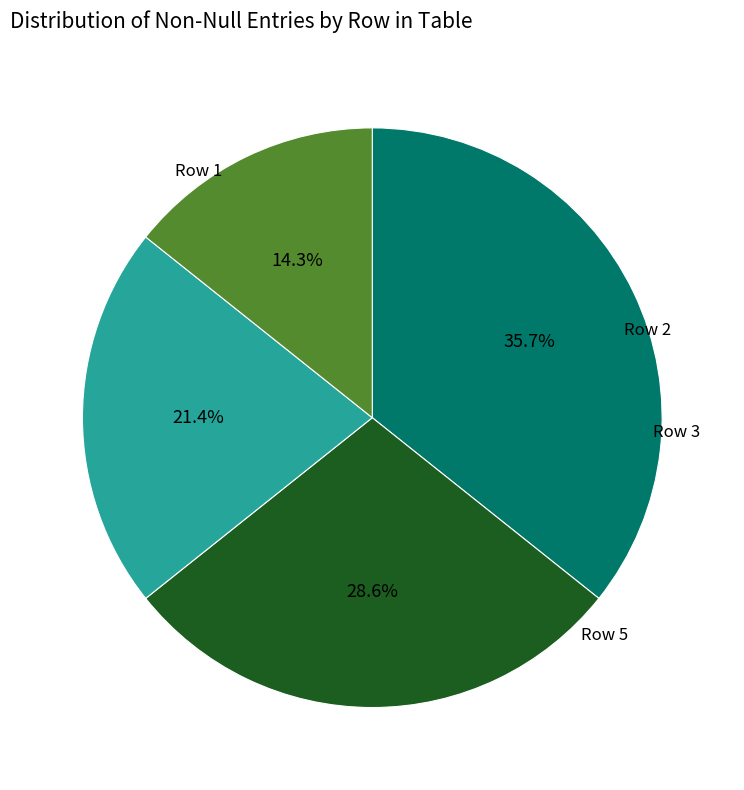

Is there any slice that represents more than half of the pie?

No